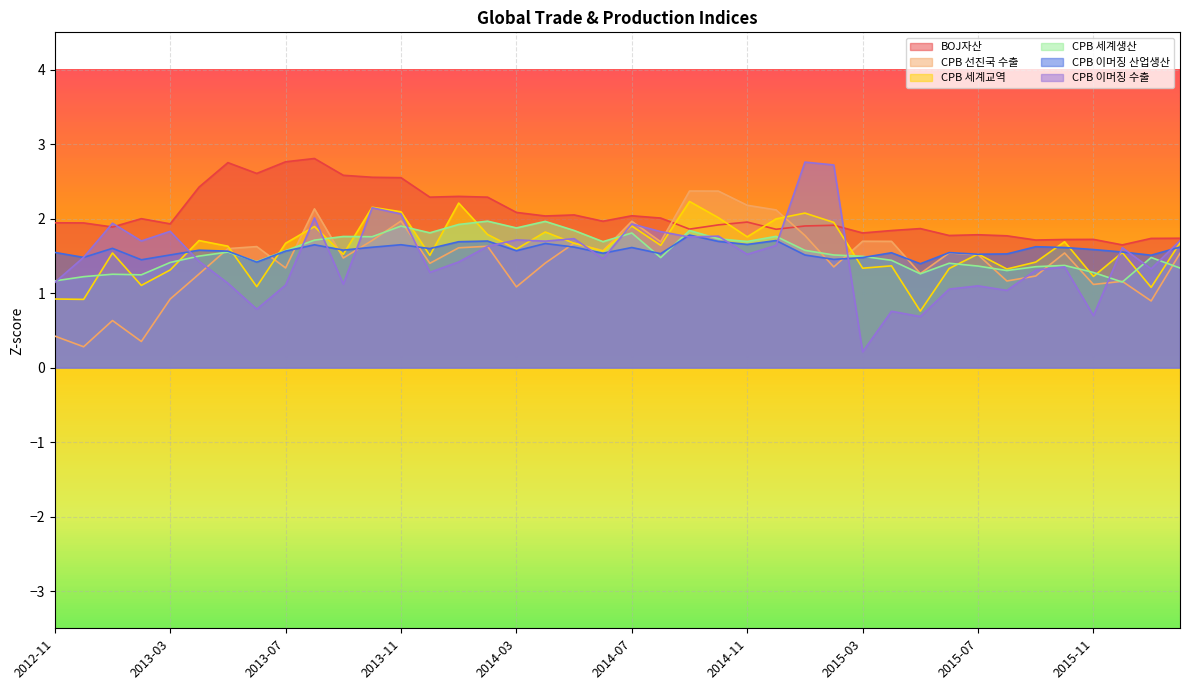

What is the difference between the CPB 세계교역 values at 2013-03 and 2013-07?

0.4